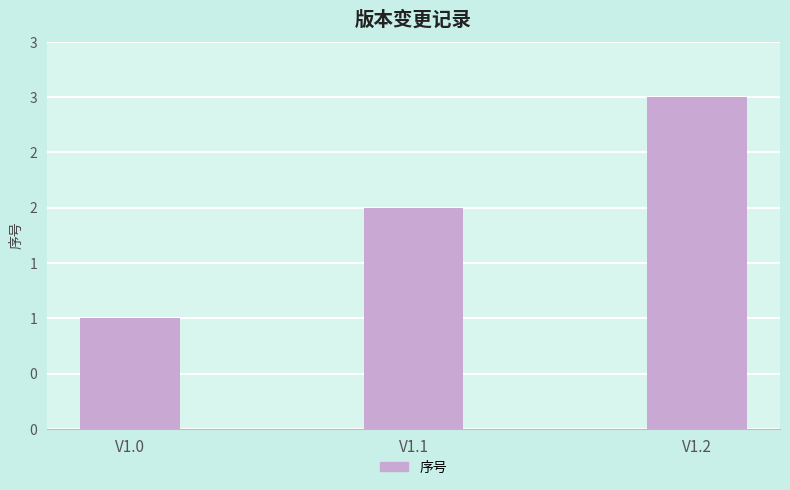

What is the sum of the values at V1.1 and V1.2?

5